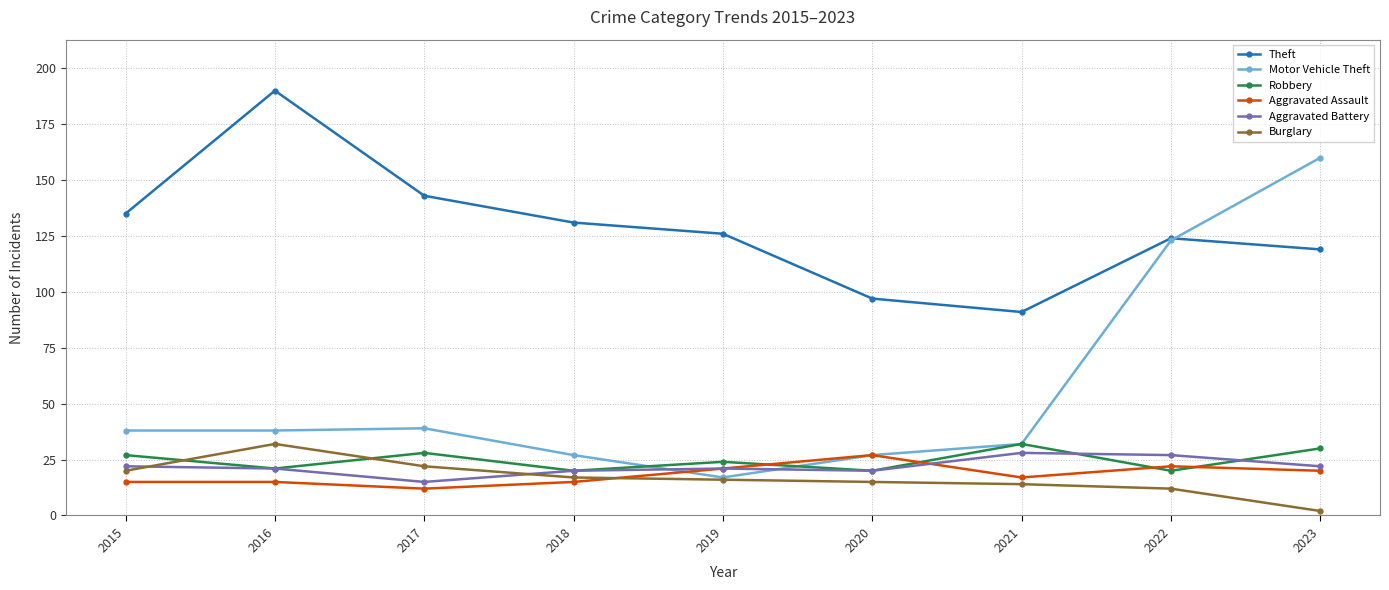

What are all the series names shown in the legend?

Theft, Motor Vehicle Theft, Robbery, Aggravated Assault, Aggravated Battery, Burglary